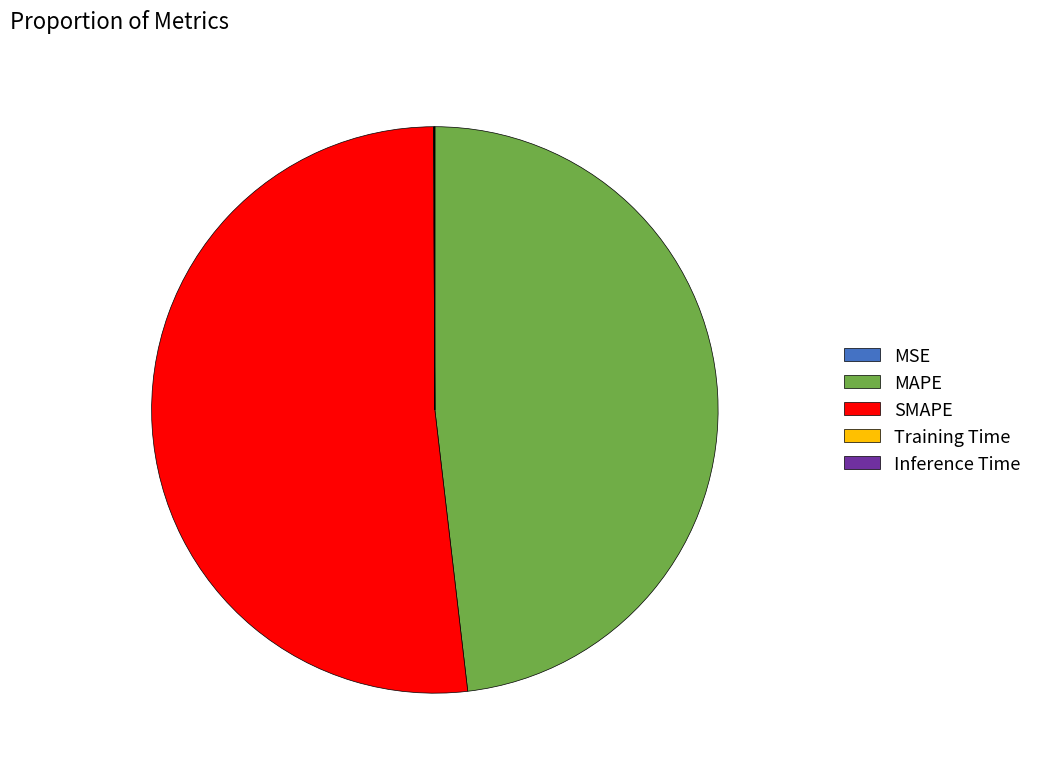

What is the largest slice in the pie chart?

SMAPE